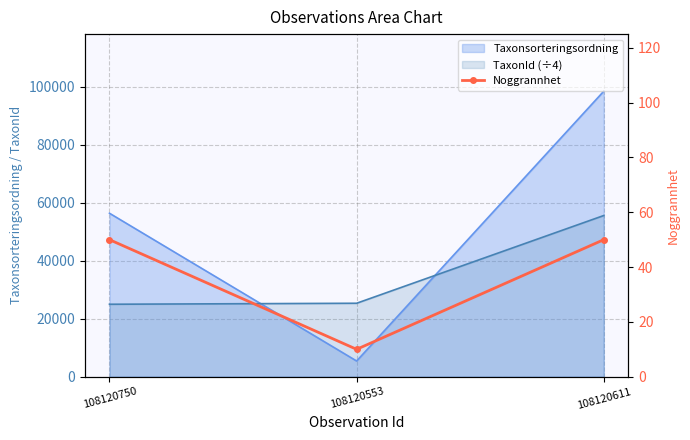

Is it true that the value at 108120611 is 50?

True